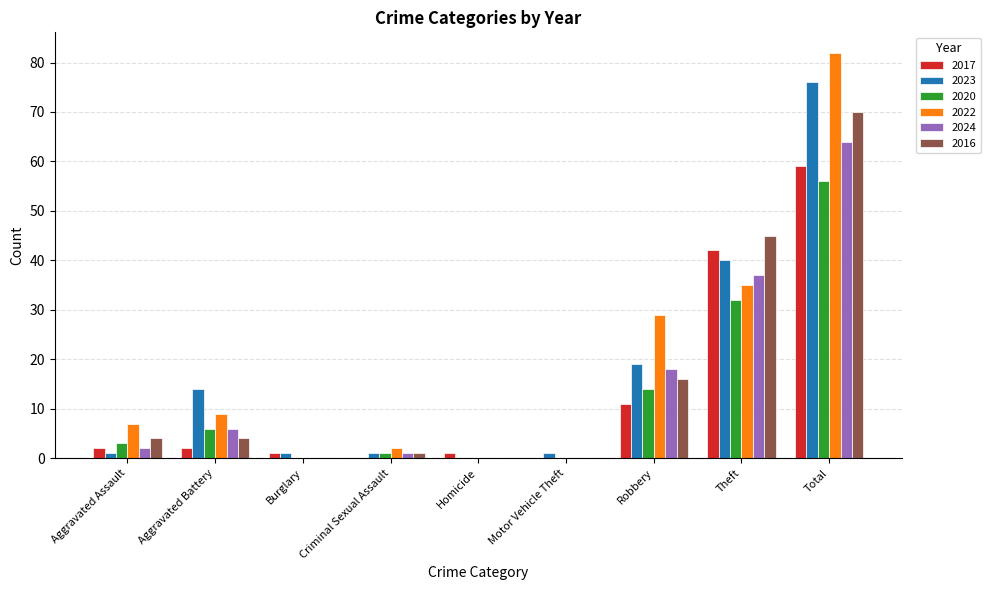

At which category is the sum across all series the highest?

Total